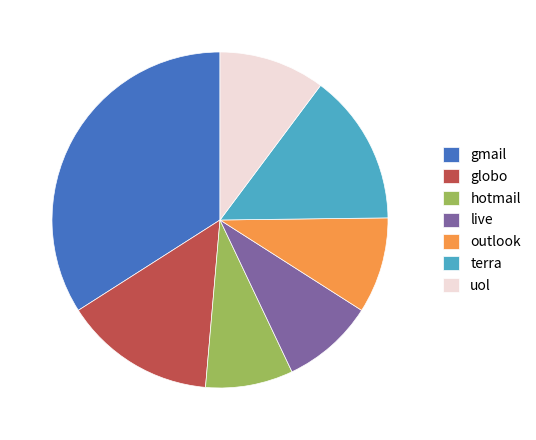

Which slice is the largest?

gmail